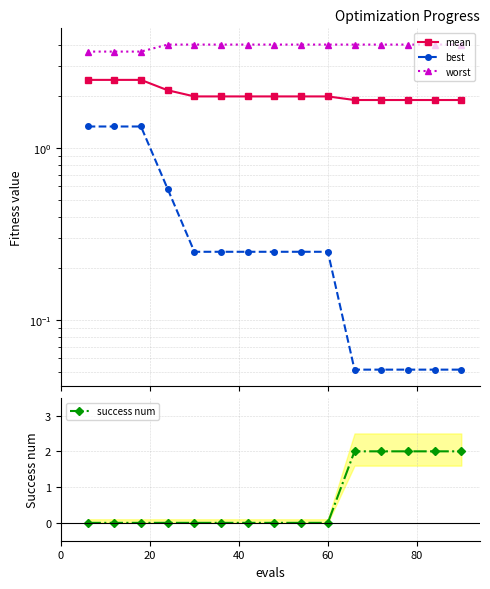

Reading right to left, list all the values displayed in this chart.

mean: 1.9	1.9	1.9	1.9	1.9	2.0	2.0	2.0	2.0	2.0	2.0	2.2	2.5	2.5	2.5
best: 0.1	0.1	0.1	0.1	0.1	0.2	0.2	0.2	0.2	0.2	0.2	0.6	1.3	1.3	1.3
worst: 4.0	4.0	4.0	4.0	4.0	4.0	4.0	4.0	4.0	4.0	4.0	4.0	3.6	3.6	3.6
success num: 2.0	2.0	2.0	2.0	2.0	0.0	0.0	0.0	0.0	0.0	0.0	0.0	0.0	0.0	0.0